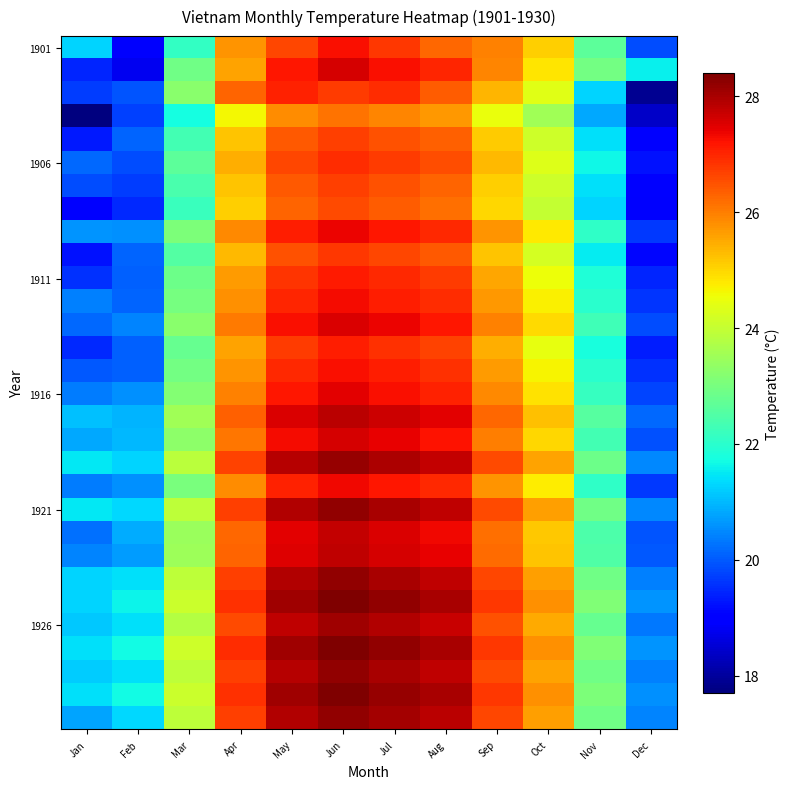

What is the difference between the highest and lowest values at Sep?

2.3